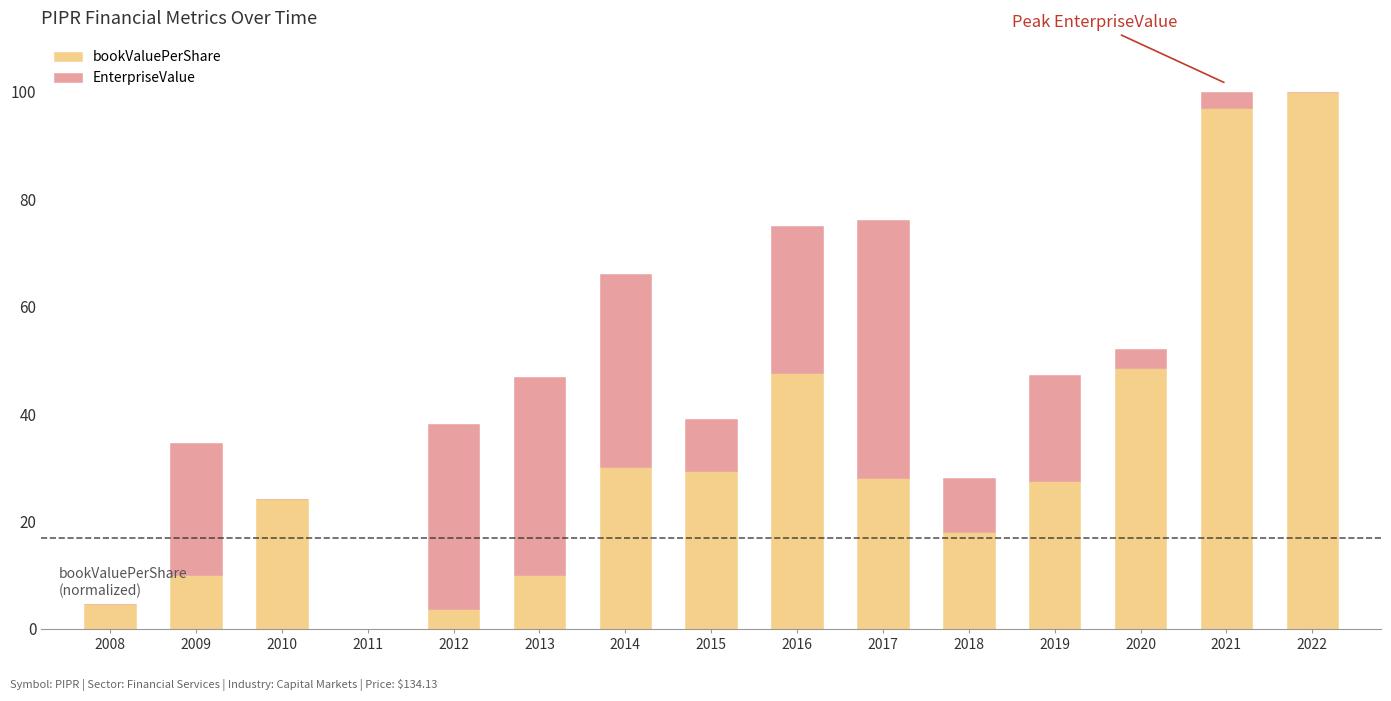

What is the total value across all series at 2010?

24.2